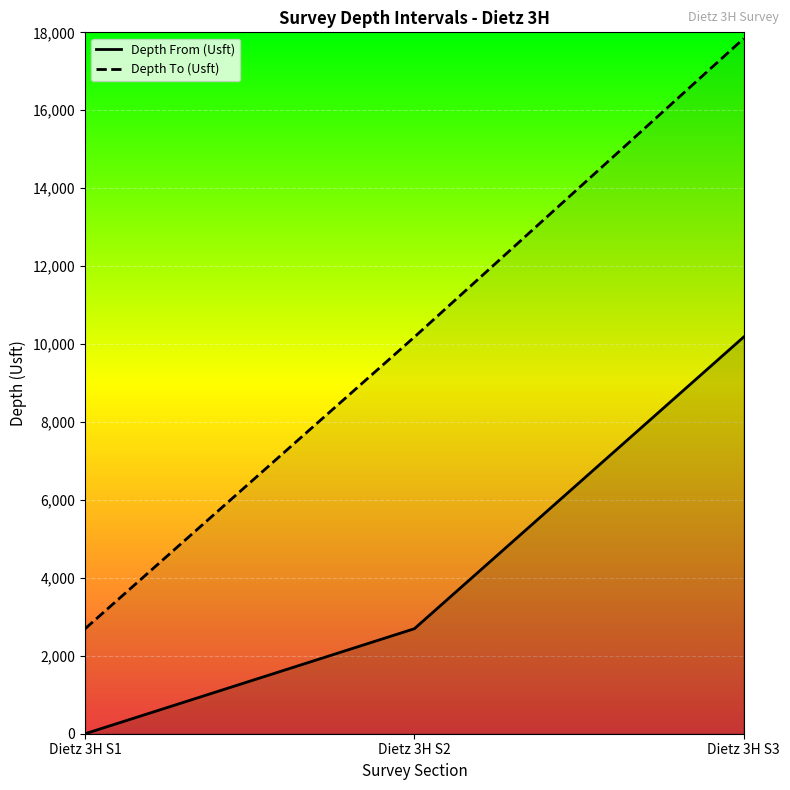

What is the approximate value of Depth To (Usft) at Dietz 3H S2, to the nearest 50?

10200